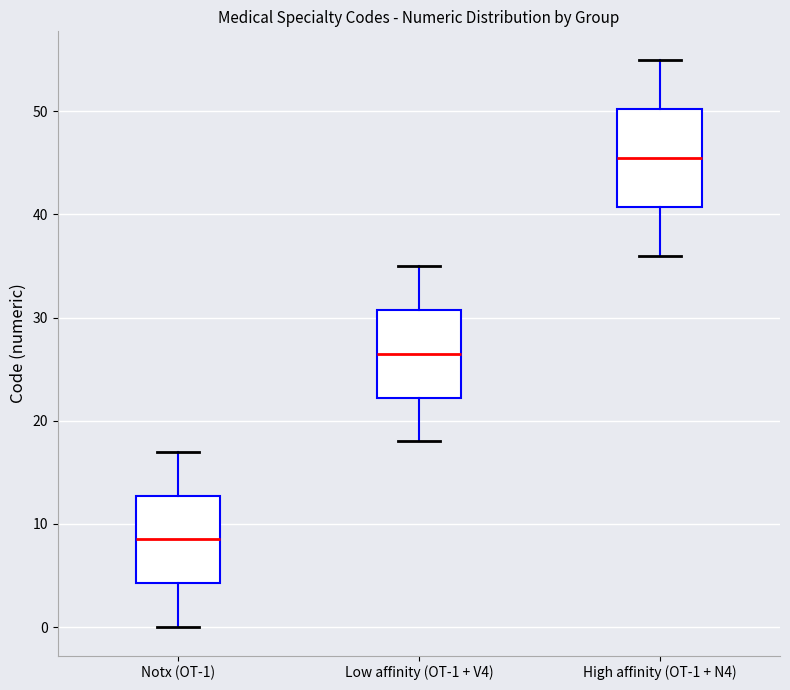

Reading left to right, transcribe this box plot: for each box, give where its median line is, the range the box spans, and where its two whiskers end, as read against the y-axis. The values are not printed on the chart, so give them approximately, as read against the axis.

Notx (OT-1): median 9, box 4 to 13, whiskers 0 to 17
Low affinity (OT-1 + V4): median 27, box 22 to 31, whiskers 18 to 35
High affinity (OT-1 + N4): median 46, box 41 to 50, whiskers 36 to 55